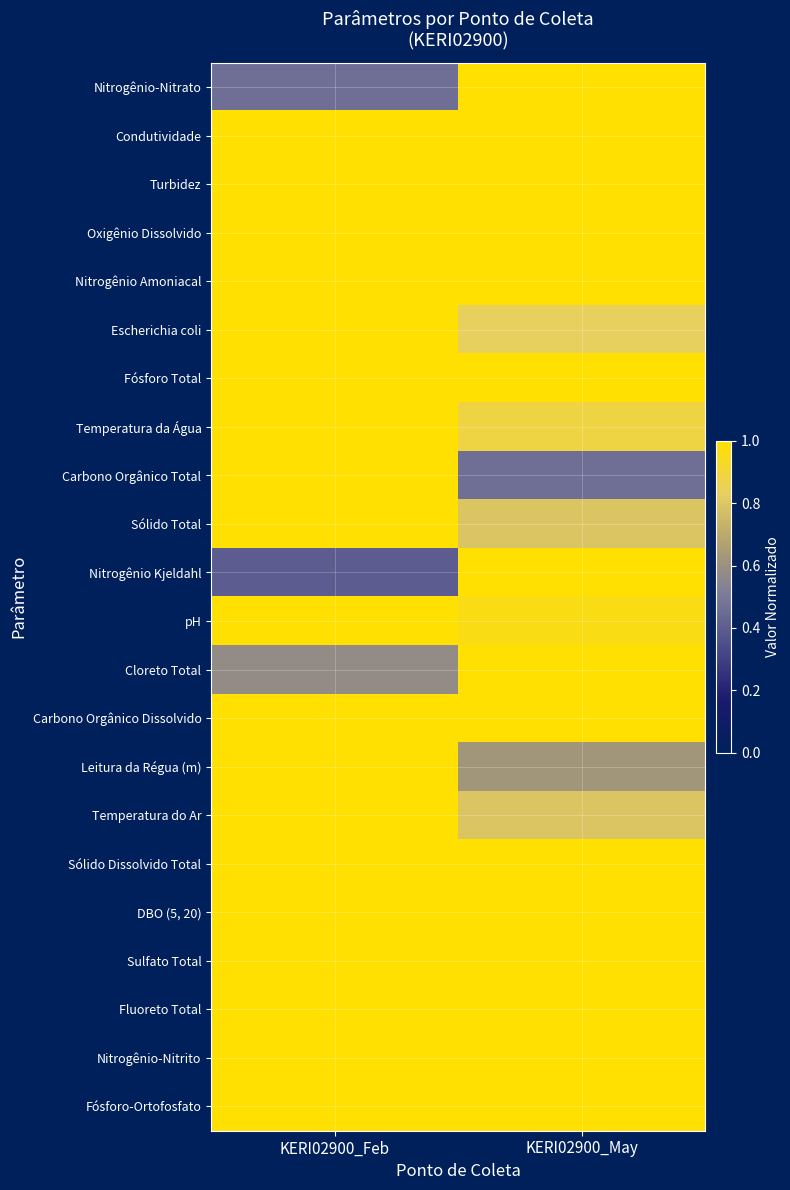

Reading left to right, extract all data points from this chart.

Nitrogênio-Nitrato: KERI02900_Feb=0.5	KERI02900_May=1.0
Condutividade: KERI02900_Feb=1.0	KERI02900_May=1.0
Turbidez: KERI02900_Feb=1.0	KERI02900_May=1.0
Oxigênio Dissolvido: KERI02900_Feb=1.0	KERI02900_May=1.0
Nitrogênio Amoniacal: KERI02900_Feb=1.0	KERI02900_May=1.0
Escherichia coli: KERI02900_Feb=1.0	KERI02900_May=0.8
Fósforo Total: KERI02900_Feb=1.0	KERI02900_May=1.0
Temperatura da Água: KERI02900_Feb=1.0	KERI02900_May=0.9
Carbono Orgânico Total: KERI02900_Feb=1.0	KERI02900_May=0.5
Sólido Total: KERI02900_Feb=1.0	KERI02900_May=0.8
Nitrogênio Kjeldahl: KERI02900_Feb=0.4	KERI02900_May=1.0
pH: KERI02900_Feb=1.0	KERI02900_May=1.0
Cloreto Total: KERI02900_Feb=0.6	KERI02900_May=1.0
Carbono Orgânico Dissolvido: KERI02900_Feb=1.0	KERI02900_May=1.0
Leitura da Régua (m): KERI02900_Feb=1.0	KERI02900_May=0.6
Temperatura do Ar: KERI02900_Feb=1.0	KERI02900_May=0.8
Sólido Dissolvido Total: KERI02900_Feb=1.0	KERI02900_May=1.0
DBO (5, 20): KERI02900_Feb=1.0	KERI02900_May=1.0
Sulfato Total: KERI02900_Feb=1.0	KERI02900_May=1.0
Fluoreto Total: KERI02900_Feb=1.0	KERI02900_May=1.0
Nitrogênio-Nitrito: KERI02900_Feb=1.0	KERI02900_May=1.0
Fósforo-Ortofosfato: KERI02900_Feb=1.0	KERI02900_May=1.0